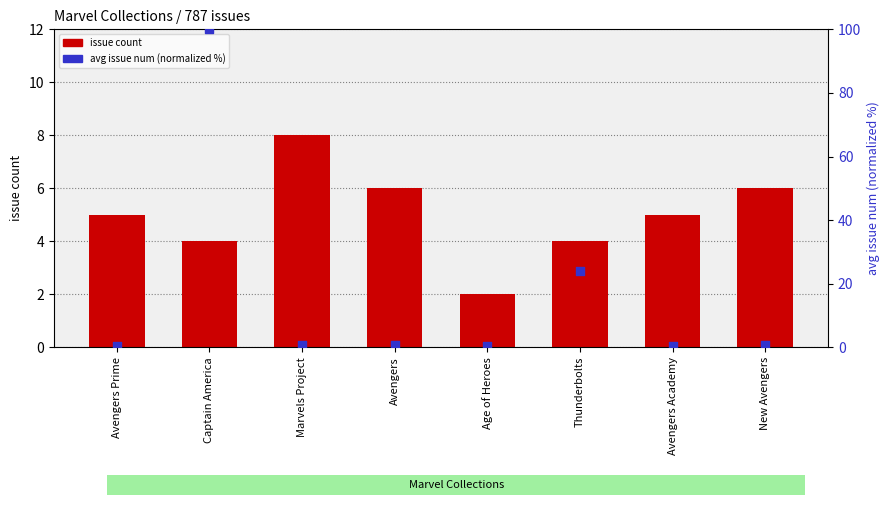

Which series contains the lowest Y value?

avg issue num (normalized %)